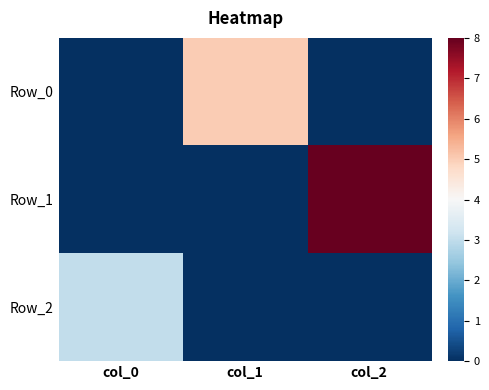

List the series in order of their overall mean, highest first.

Row_1, Row_0, Row_2